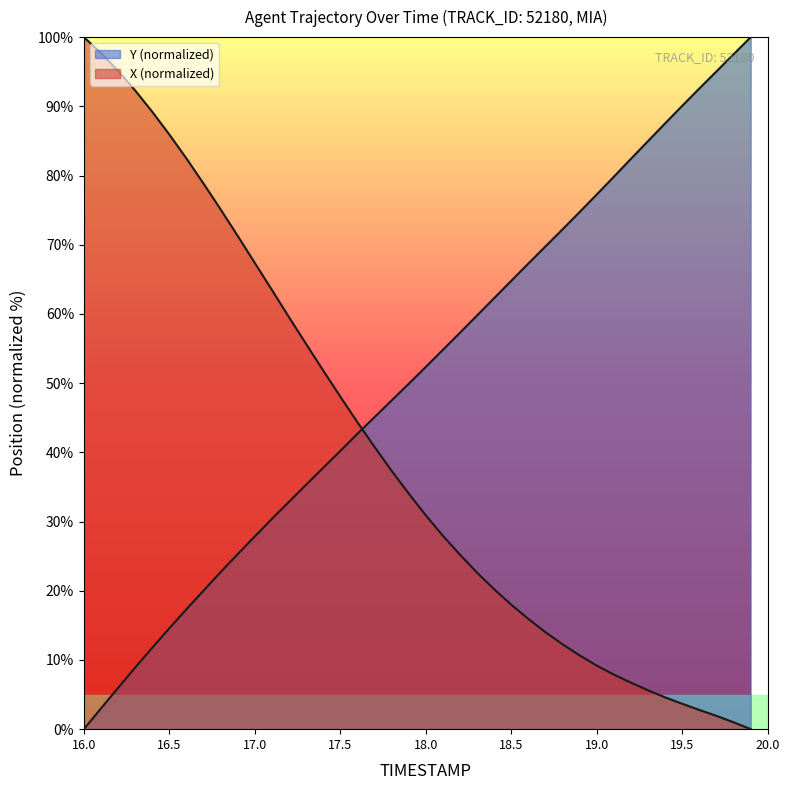

Does the chart display data point markers on the line(s)?

No